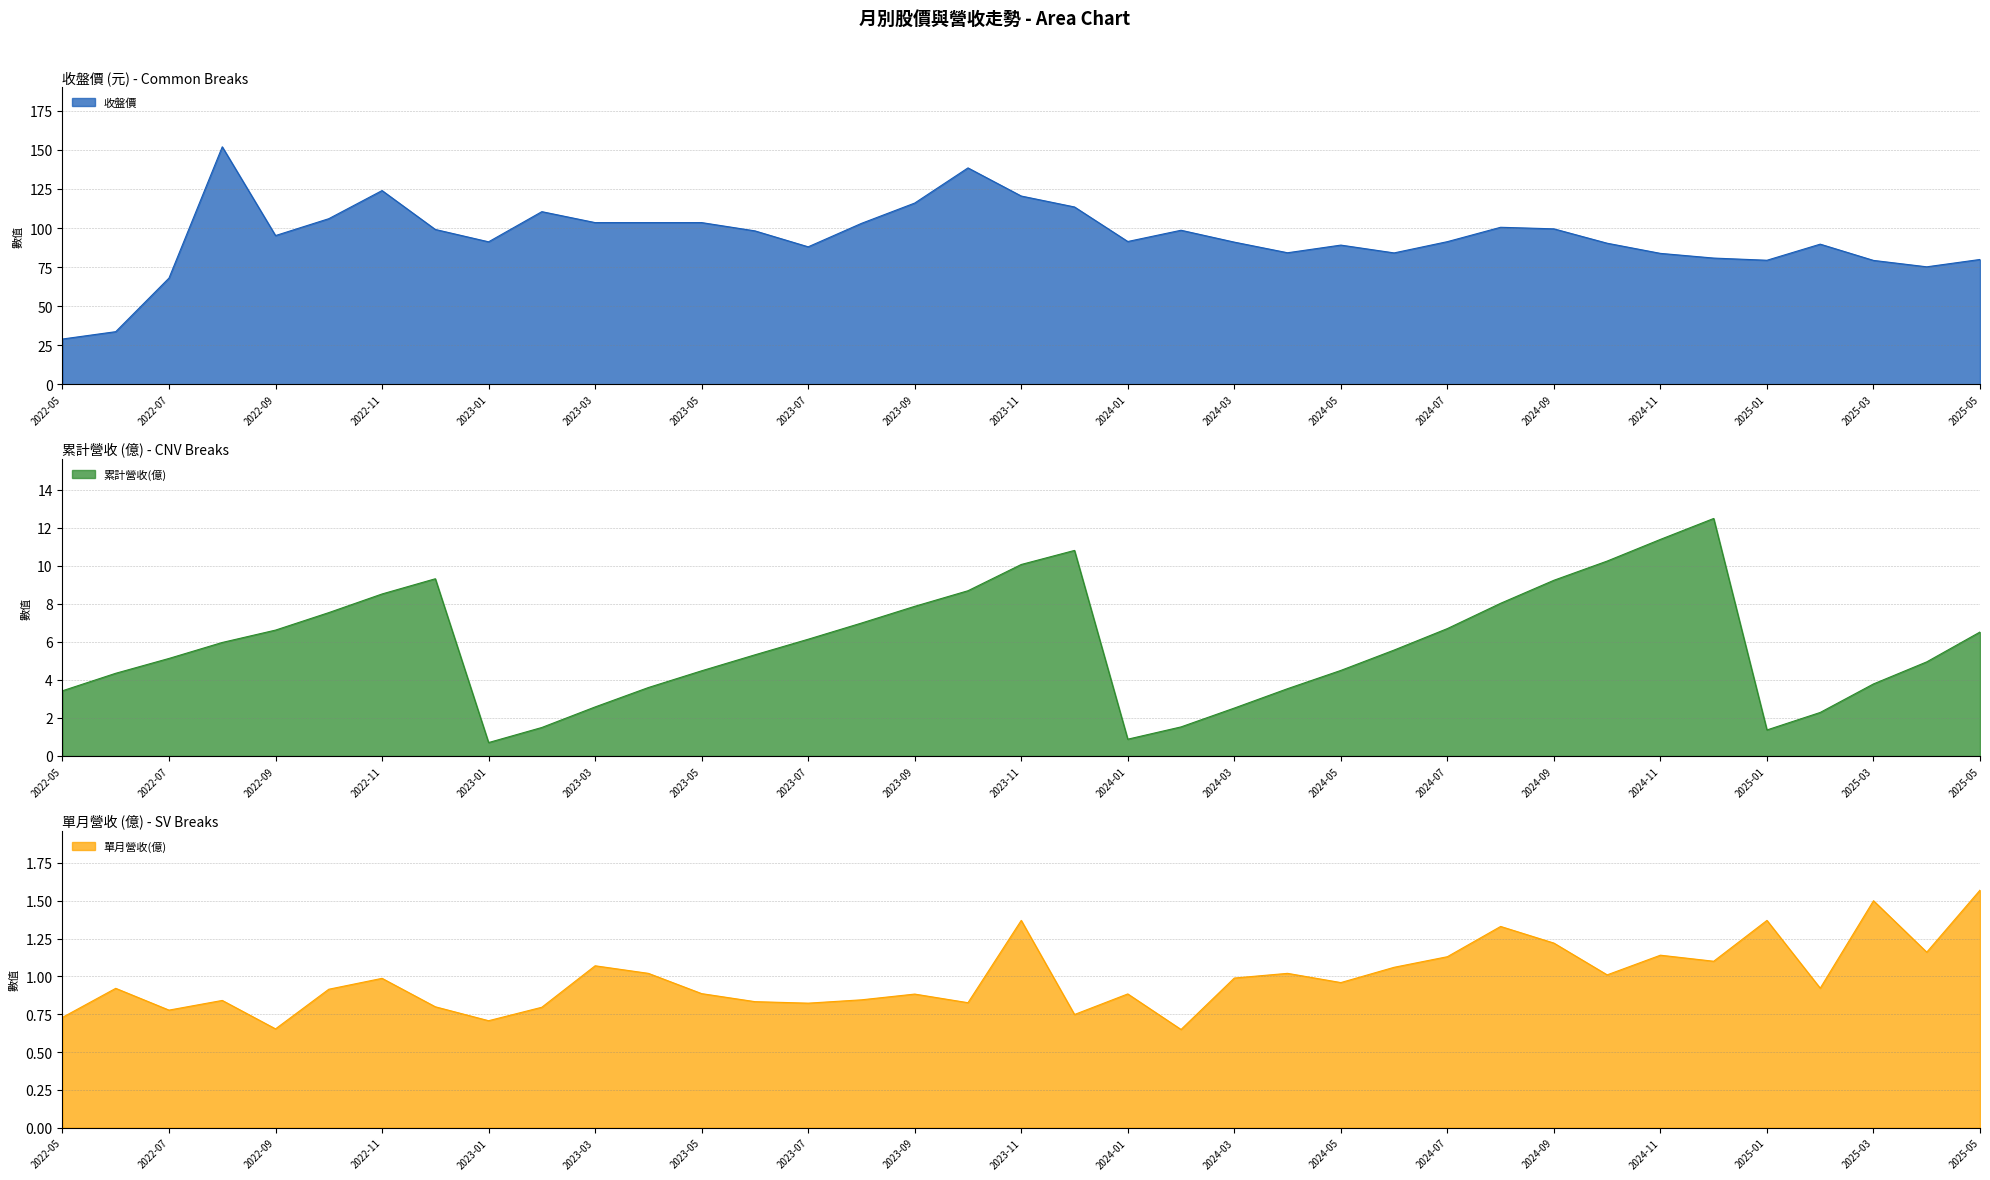

Which has a higher value, 2023-06 or 2024-09?

2024-09